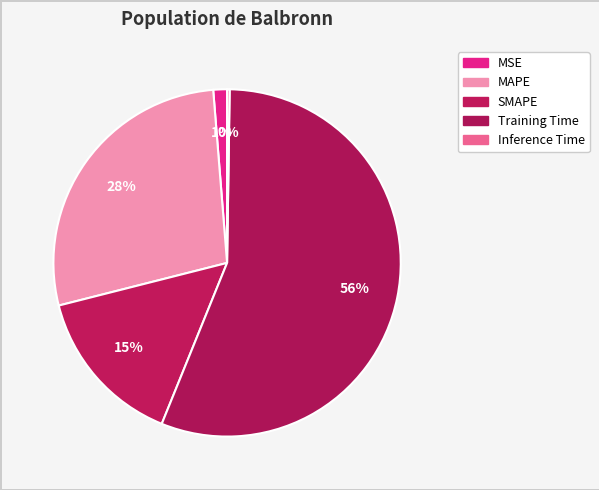

What percentage is the SMAPE slice, to the nearest percent?

15%